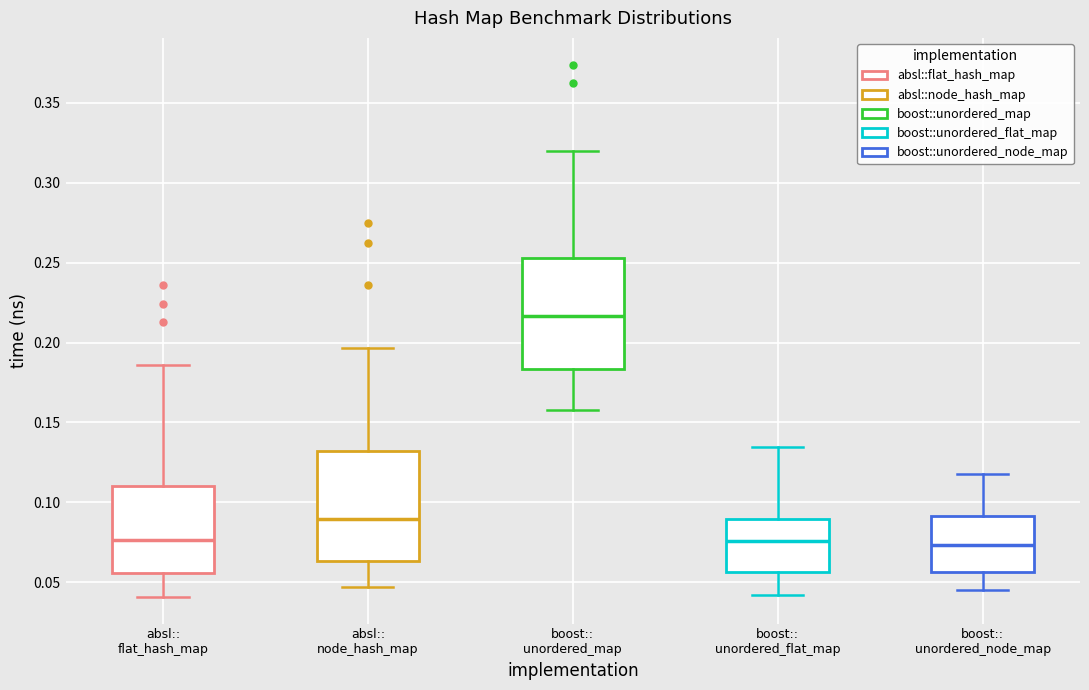

Reading left to right, read every box against the y-axis: the position of its median line, the range the box covers, and the ends of its whiskers. The values are not printed on the chart, so give them approximately, as read against the axis.

absl:: flat_hash_map: median 0.075, box 0.055 to 0.110, whiskers 0.040 to 0.185
absl:: node_hash_map: median 0.090, box 0.065 to 0.130, whiskers 0.045 to 0.195
boost:: unordered_map: median 0.215, box 0.185 to 0.255, whiskers 0.160 to 0.320
boost:: unordered_flat_map: median 0.075, box 0.055 to 0.090, whiskers 0.040 to 0.135
boost:: unordered_node_map: median 0.075, box 0.055 to 0.090, whiskers 0.045 to 0.120